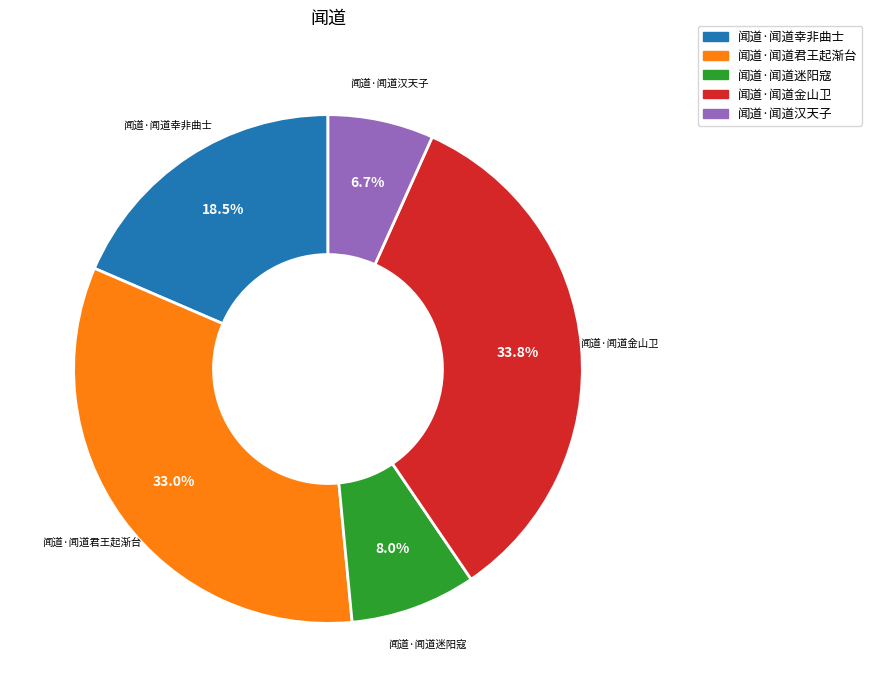

Is it true that 闻道·闻道汉天子 is 13% of the pie?

False